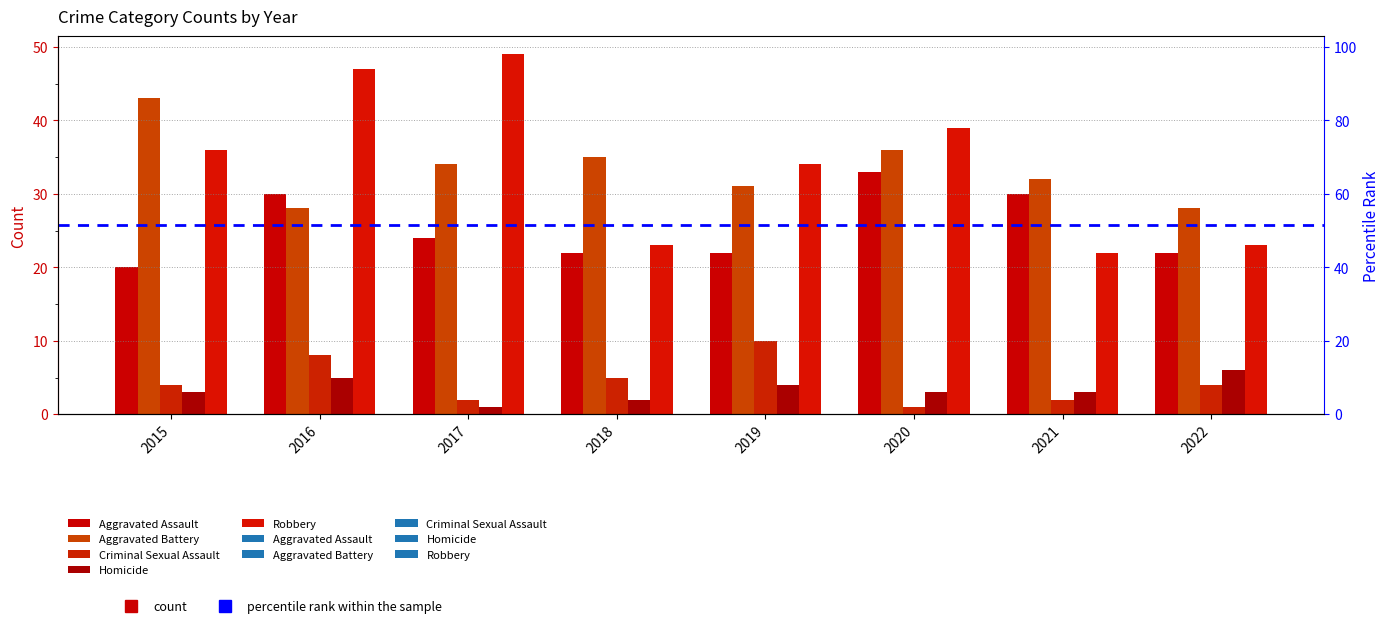

Between 2018 and 2021, which series saw the biggest shift?

Aggravated Assault